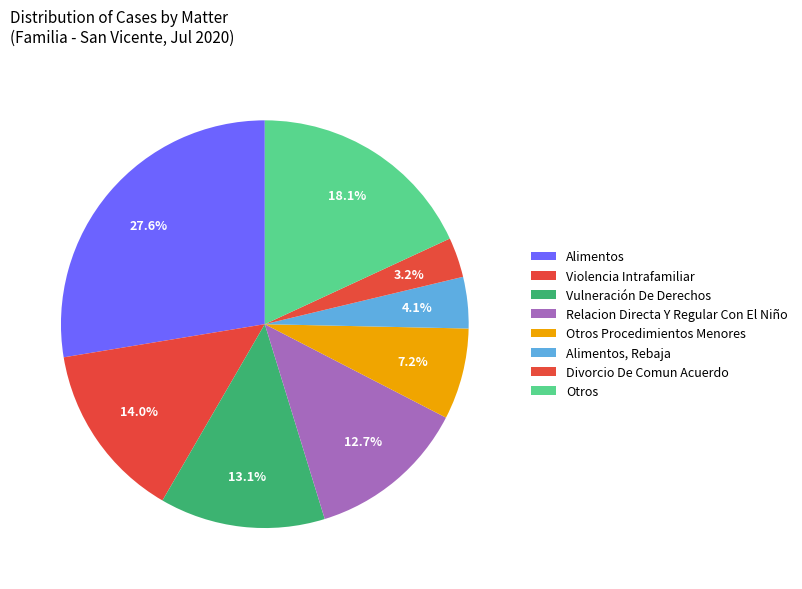

Rank the categories by value from lowest to highest.

Divorcio De Comun Acuerdo, Alimentos, Rebaja, Otros Procedimientos Menores, Relacion Directa Y Regular Con El Niño, Vulneración De Derechos, Violencia Intrafamiliar, Otros, Alimentos